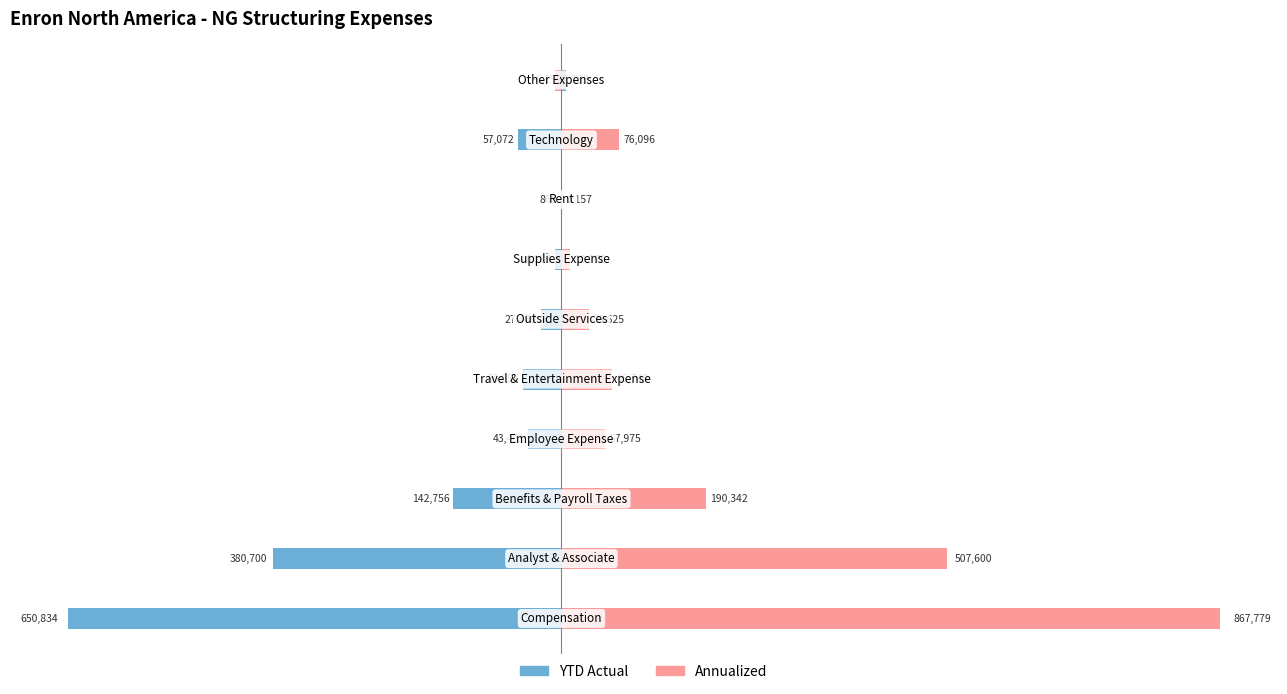

List the series in order of their overall mean, highest first.

Annualized, YTD Actual